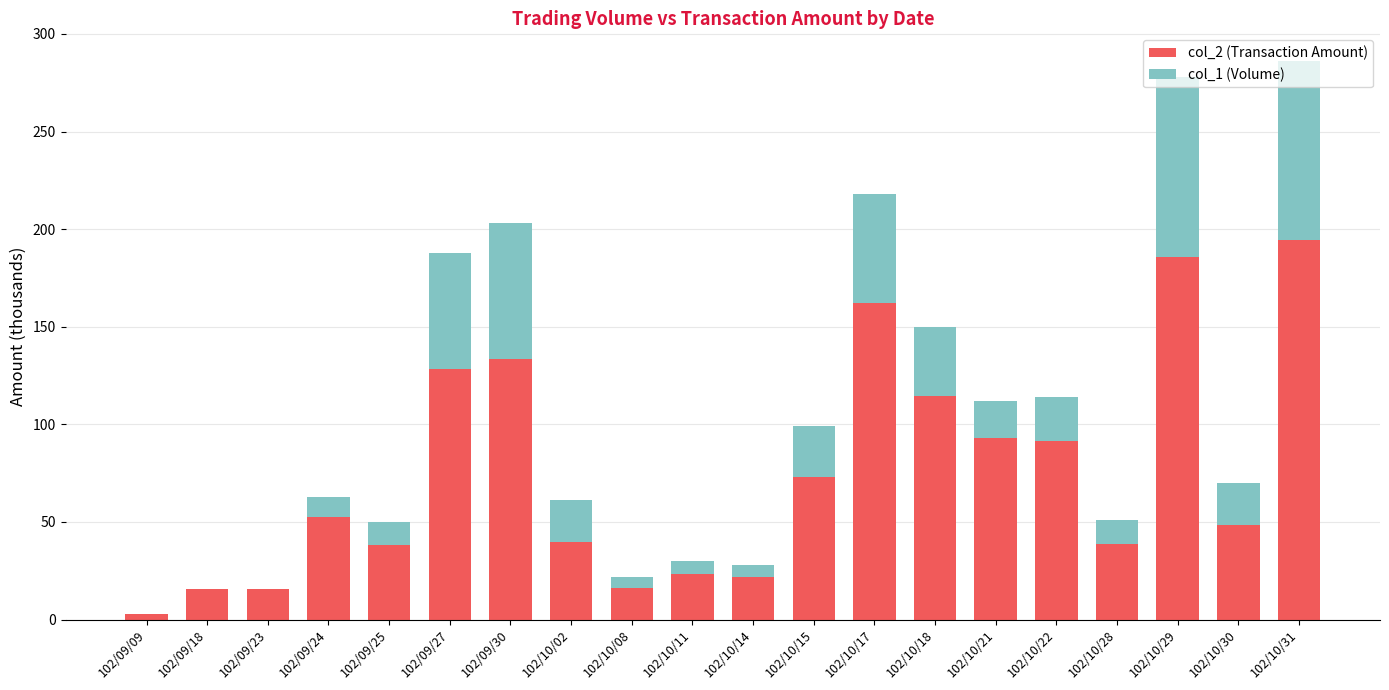

Which category has the highest value in the col_2 (Transaction Amount) series?

102/10/31